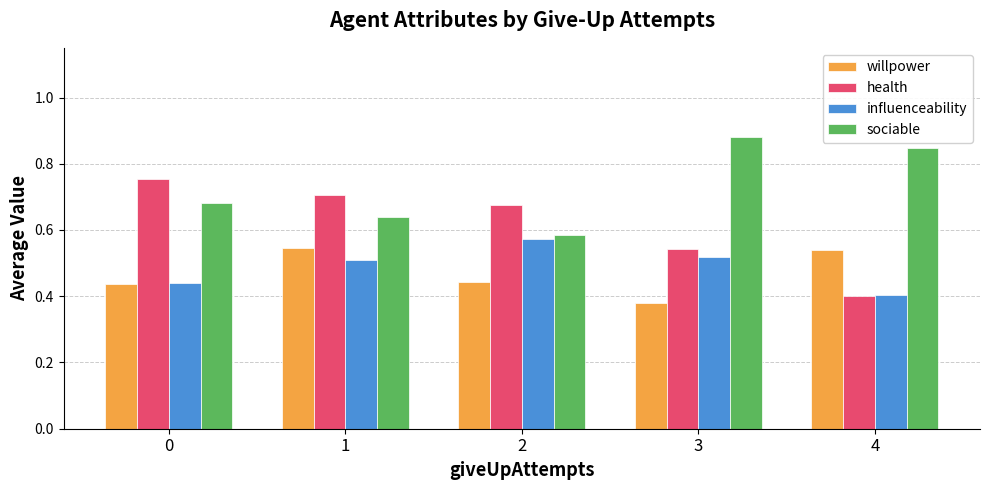

Which label corresponds to the largest value in the chart?

3